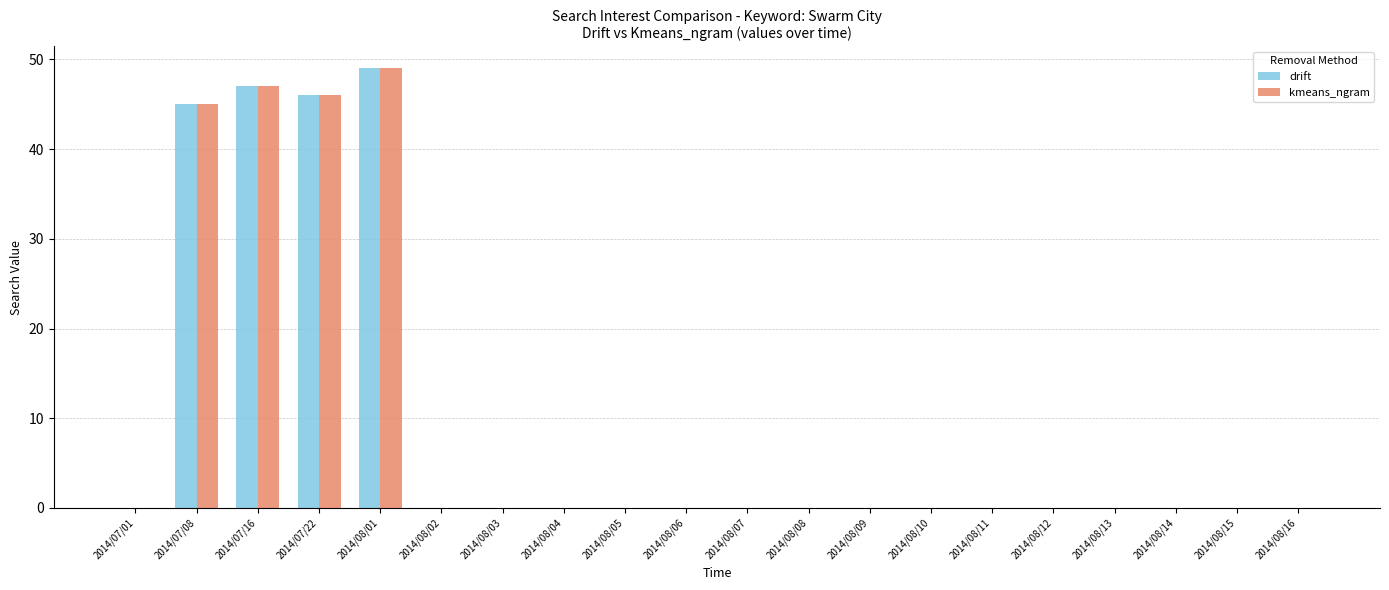

True or false: drift has a value of 20 at 2014/08/06.

False